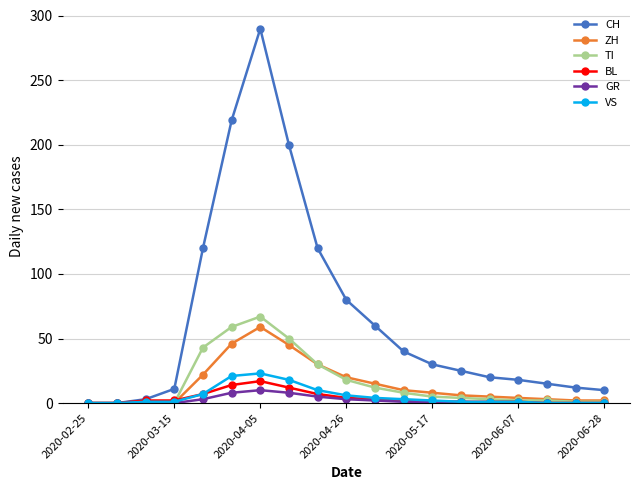

Which series has the largest total across all categories?

CH